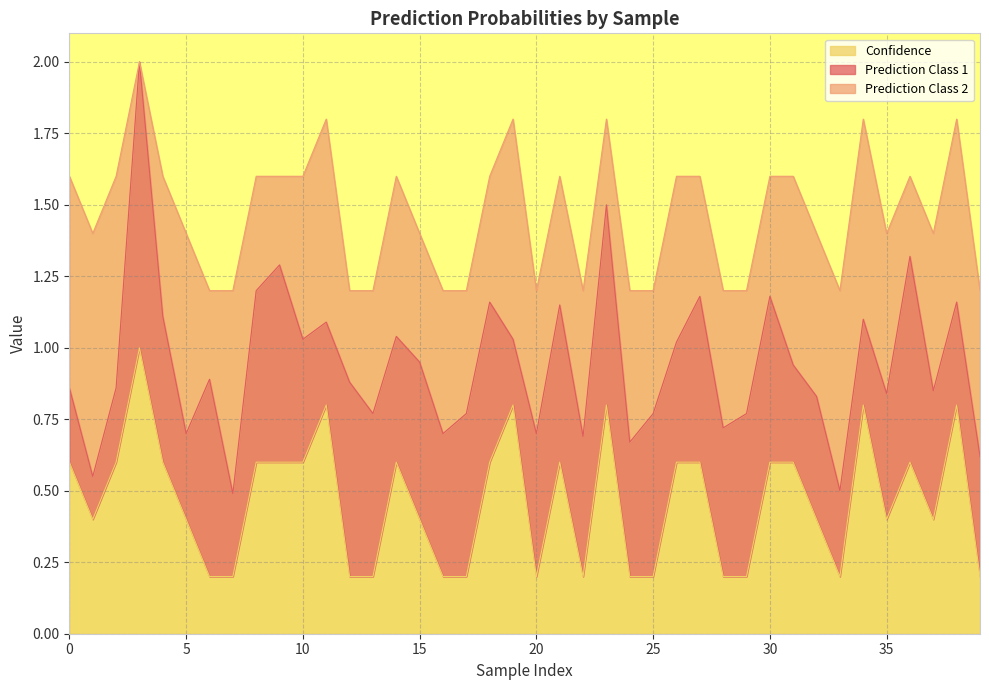

How many lines are shown in the chart?

3